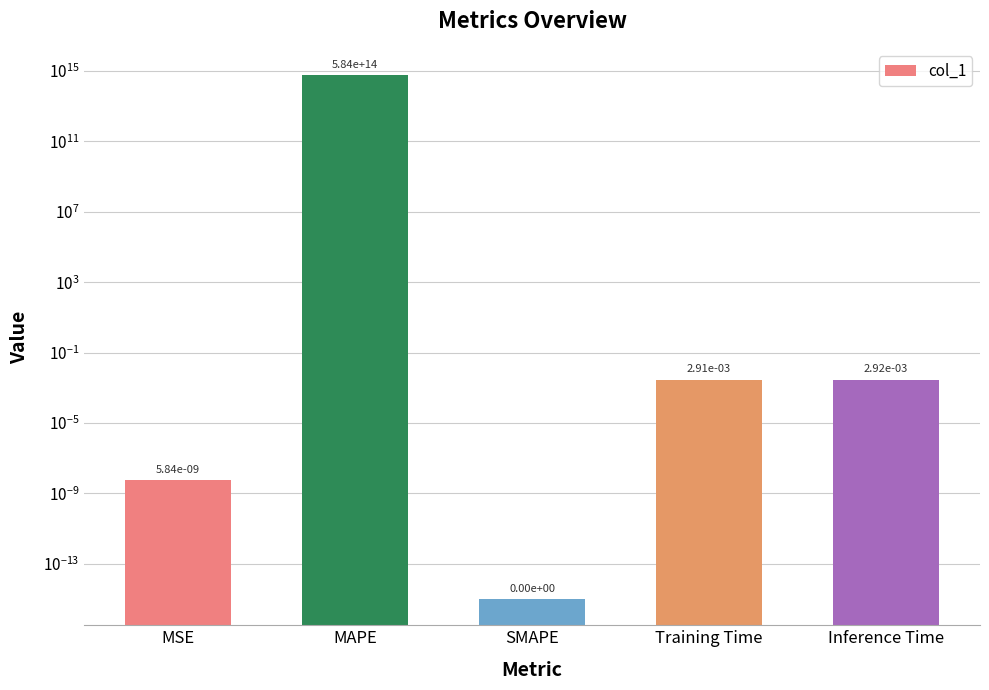

Reading right to left, list all the values displayed in this chart.

0.0	0.0	0.0	583559776926119.8	0.0